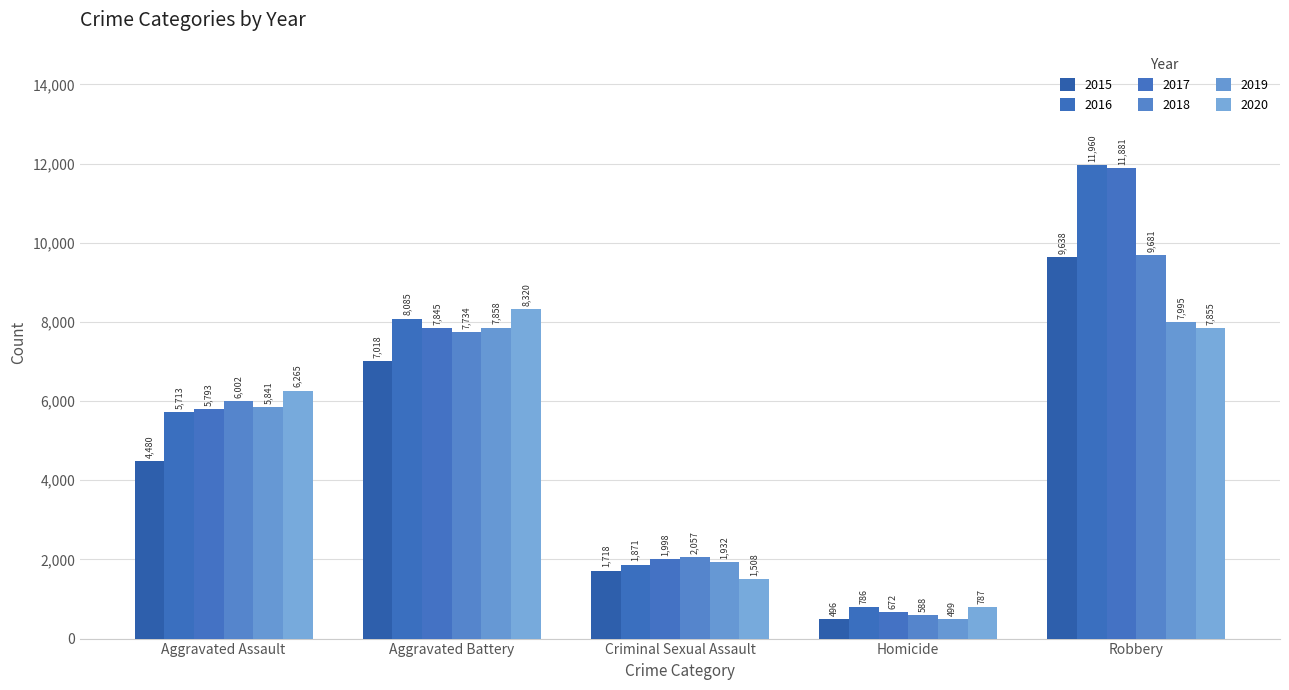

What value does the 2018 series have at Aggravated Battery, to the nearest 10?

7730